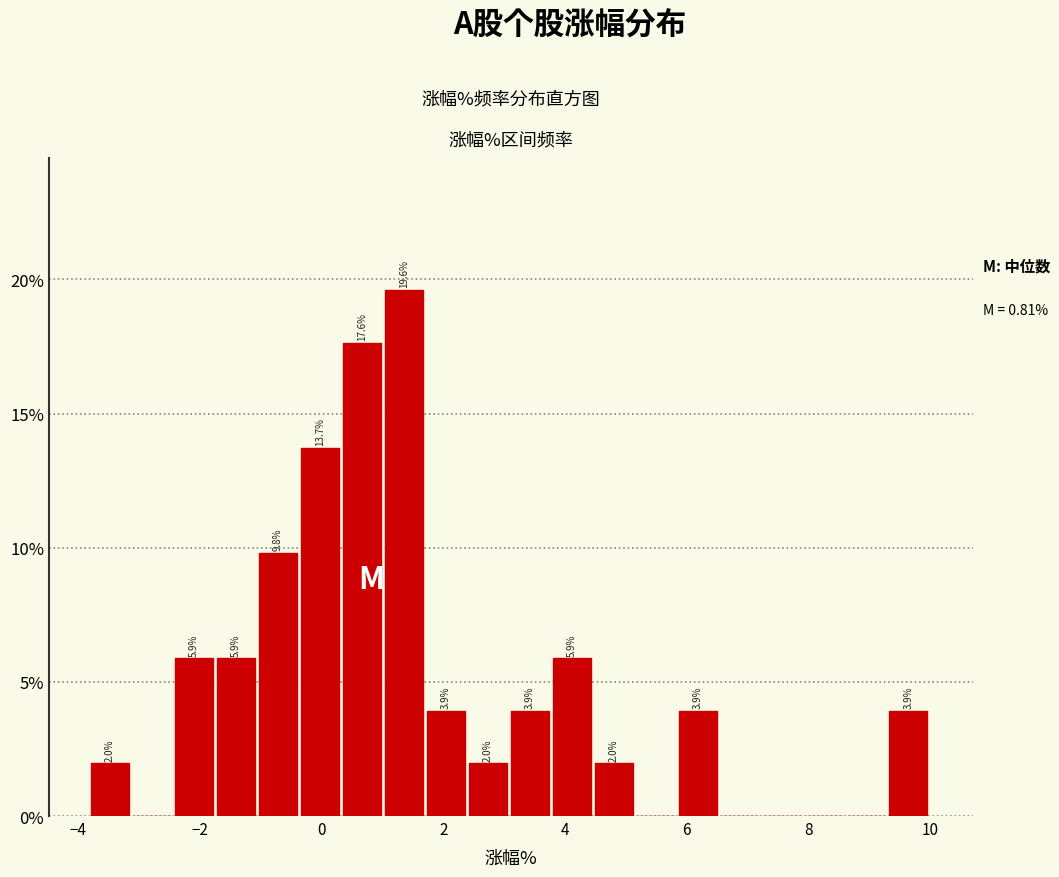

Around what value on the x-axis is the tallest bar? Give the approximate position of its centre, as read against the axis.

1.4